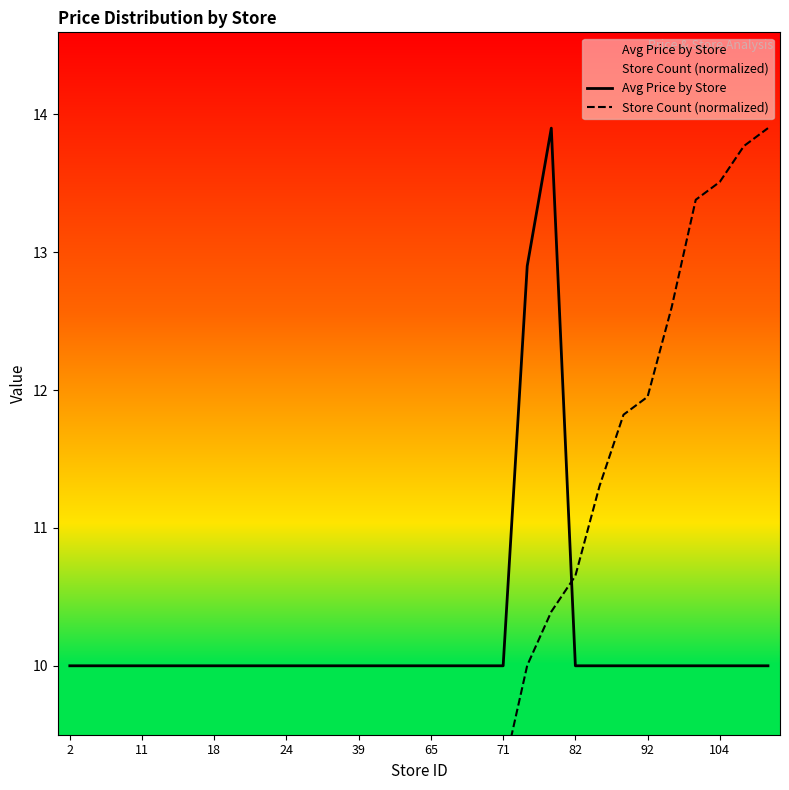

Reading left to right, what are all the values shown in this chart?

Avg Price by Store: 10.0	10.0	10.0	10.0	10.0	10.0	10.0	10.0	10.0	10.0	10.0	10.0	10.0	10.0	10.0	10.0	10.0	10.0	10.0	12.9	13.9	10.0	10.0	10.0	10.0	10.0	10.0	10.0	10.0	10.0
Store Count (normalized): 0.3	0.4	0.6	1.4	1.7	2.2	2.3	2.6	3.0	3.1	4.2	4.3	5.1	5.5	6.4	8.4	9.0	9.1	9.2	10.0	10.4	10.7	11.3	11.8	12.0	12.6	13.4	13.5	13.8	13.9